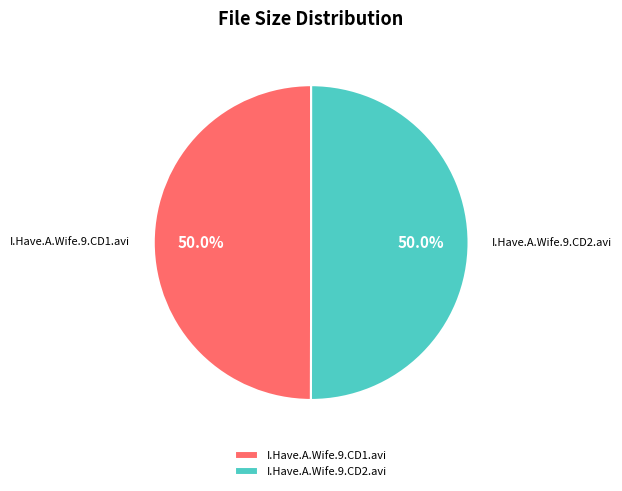

Approximately how many times larger is the value at I.Have.A.Wife.9.CD1.avi compared to I.Have.A.Wife.9.CD2.avi?

1.0